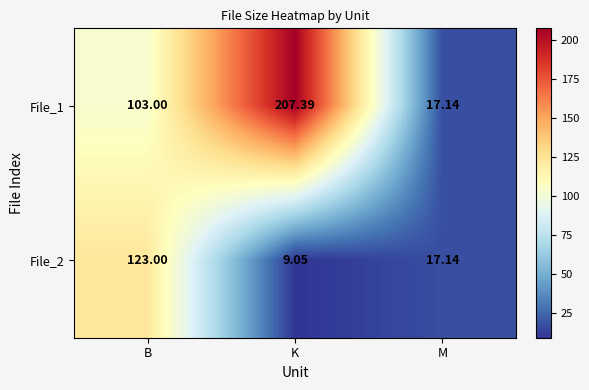

List the labels in order of File_2 value, smallest first.

K, M, B